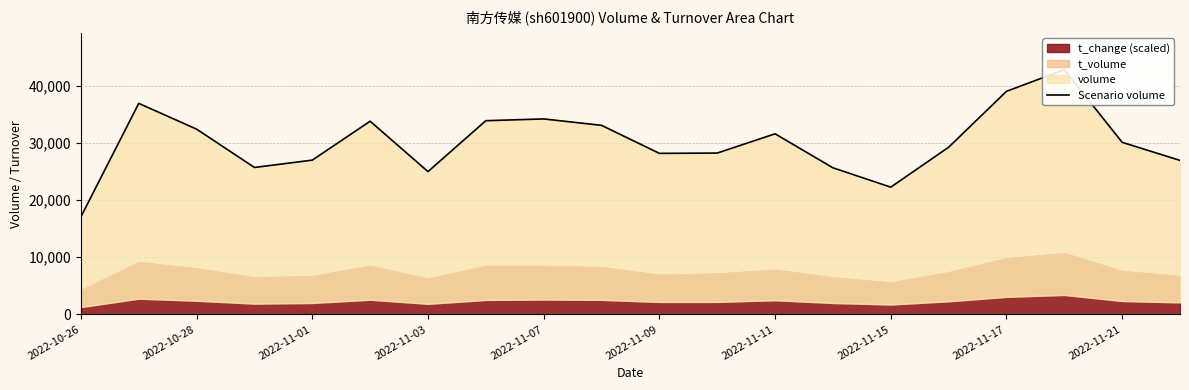

Where is the data nearest to the value 29951?

2022-11-21